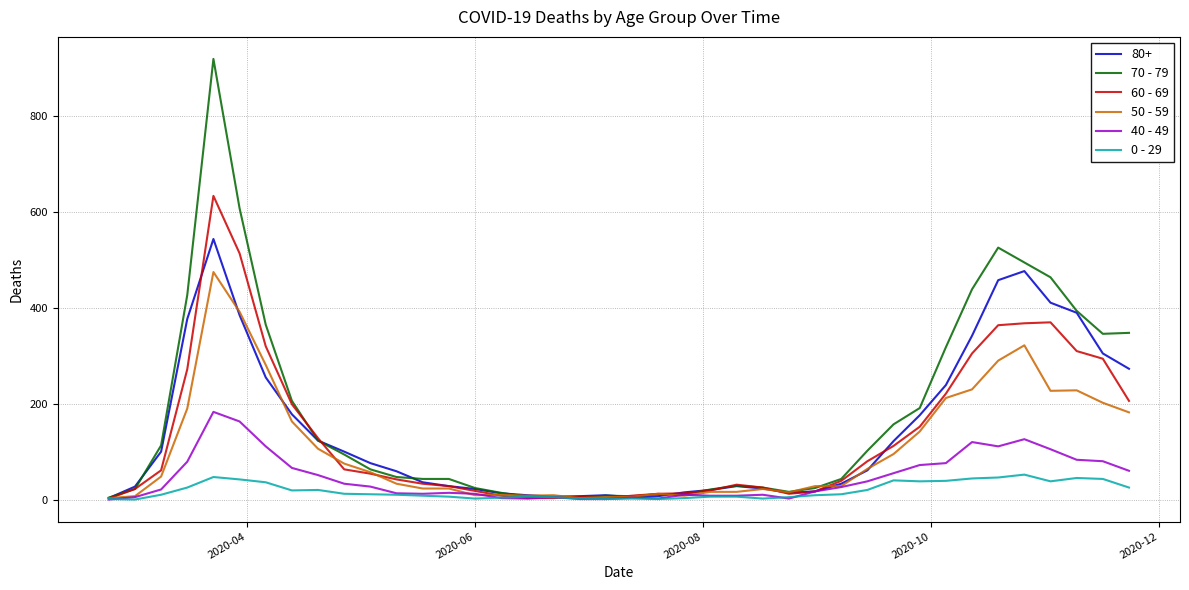

In 40 - 49, how many points are higher than both neighbors (excluding endpoints)?

8